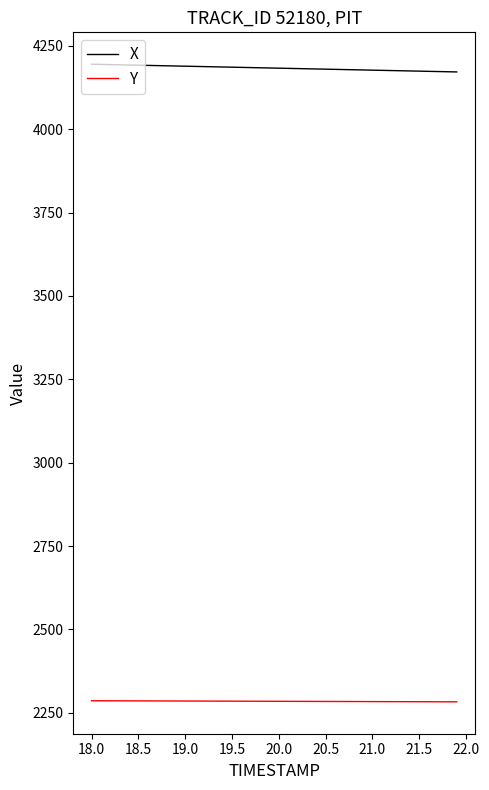

Rank the series by their maximum value, from lowest to highest.

Y, X